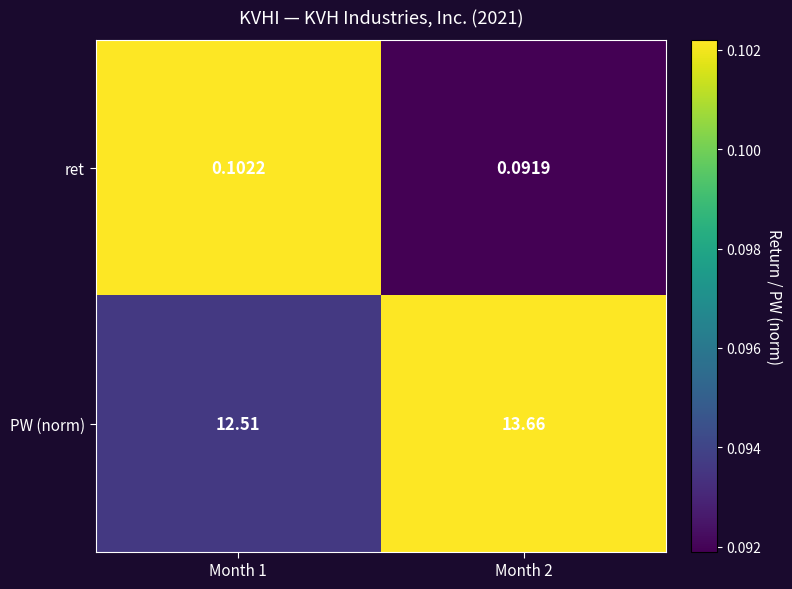

Between Month 1 and Month 2, which series saw the biggest shift?

PW (norm)